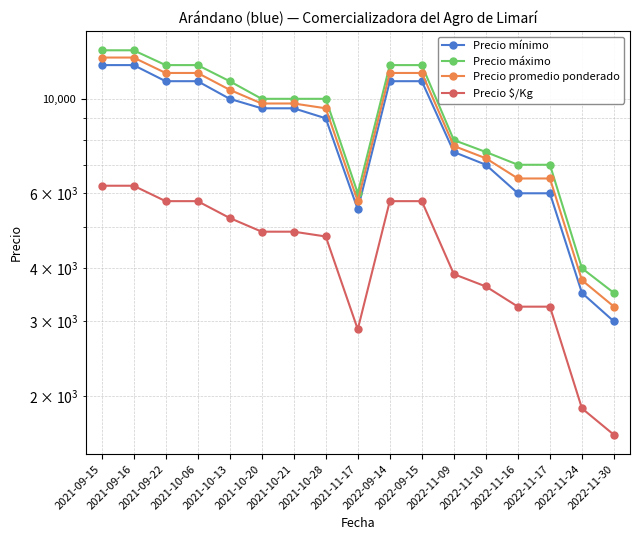

True or false: Precio promedio ponderado has more than 0 interior local peaks.

False